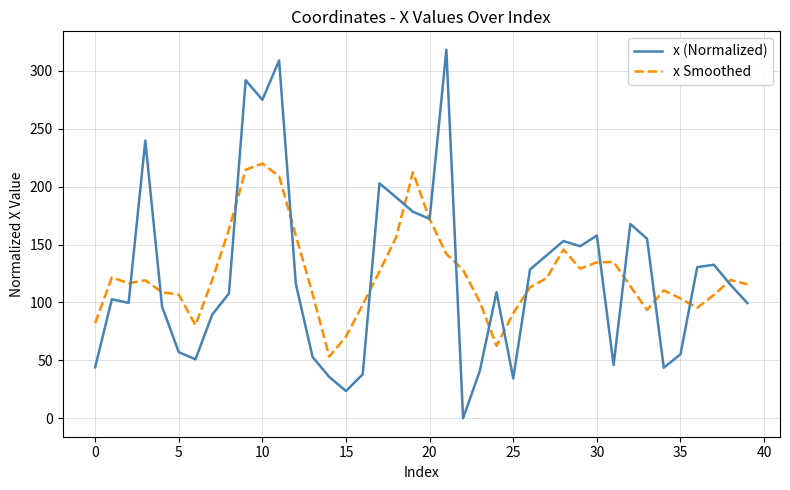

Which series has the widest spread of values?

x (Normalized)